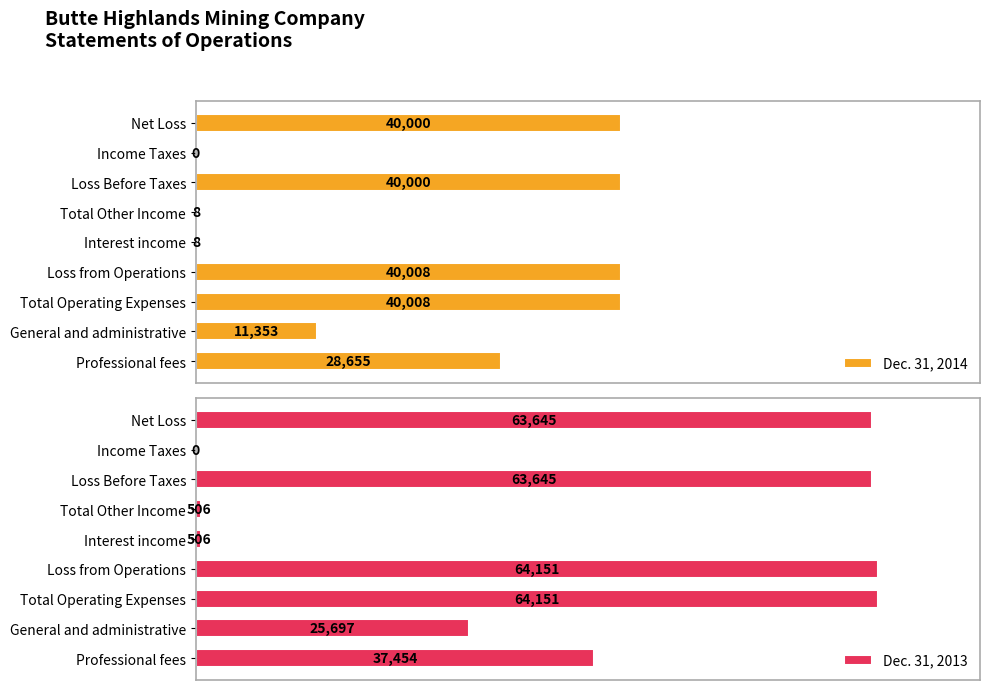

Read the Dec. 31, 2014 value at 0, to the nearest 50.

28650